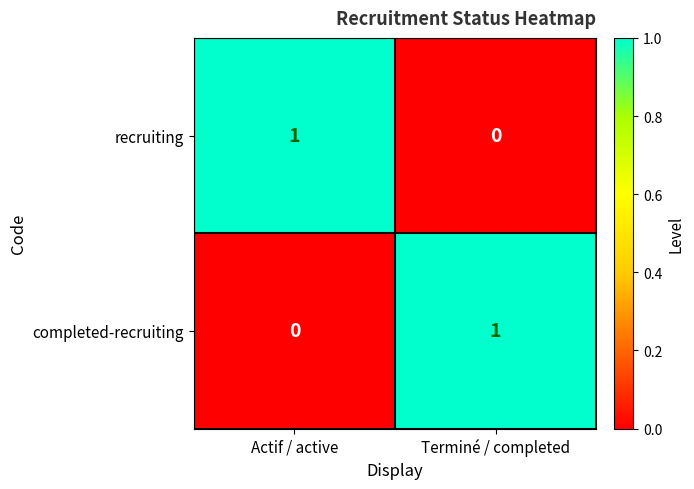

The recruiting series shows -1 at Terminé / completed. True or false?

False